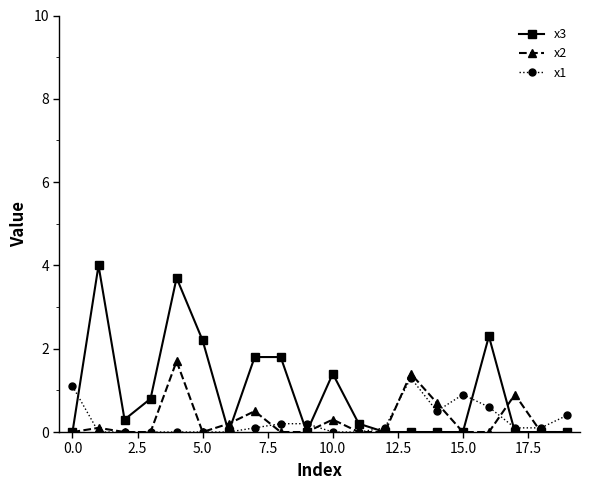

Which series has the widest spread of values?

x3